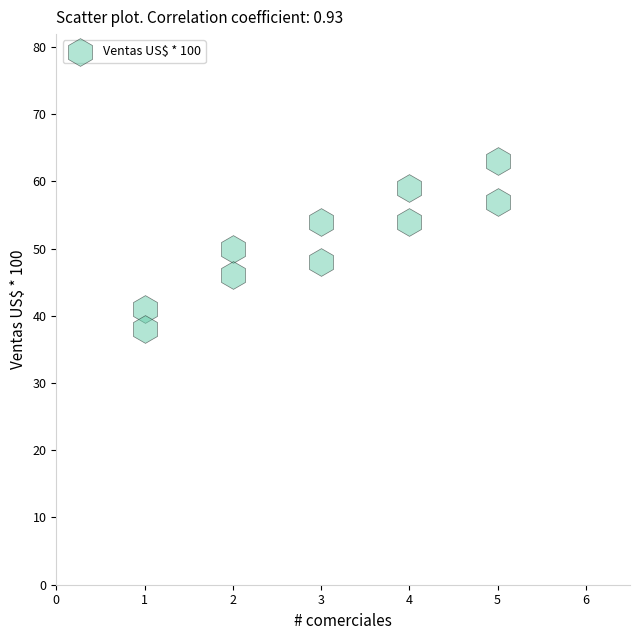

What is the range of X values (max minus min)?

4